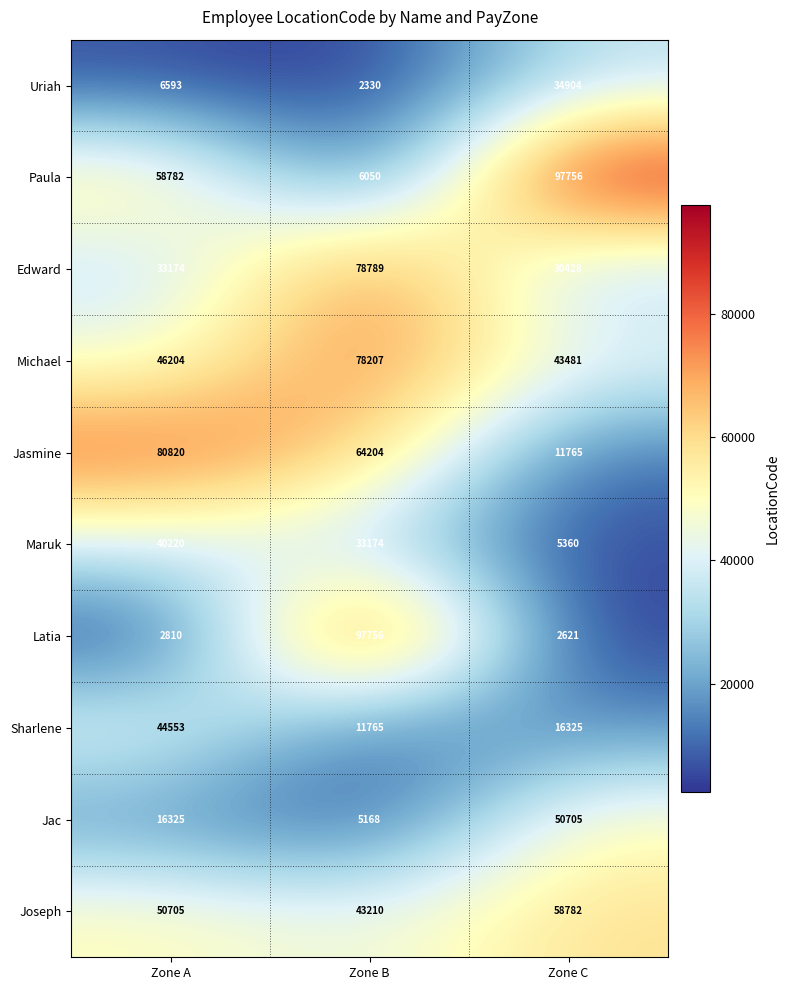

What is the average value of the Uriah series?

14609